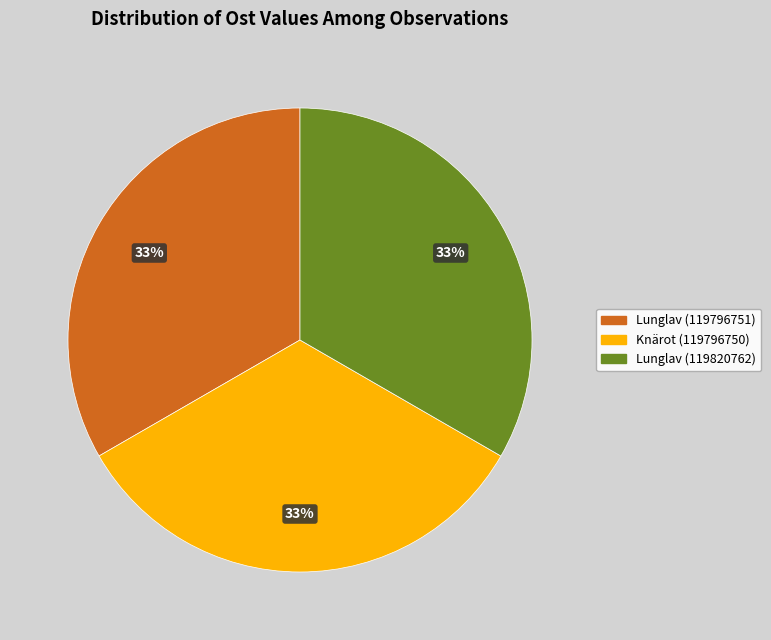

True or false: Lunglav (119796751) accounts for 19% of the total.

False